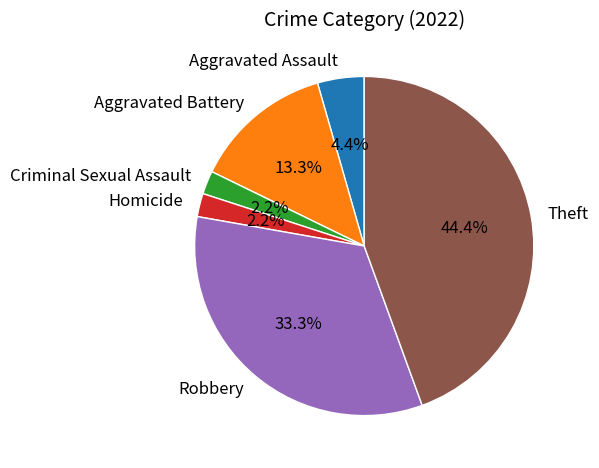

How many segments does this pie chart have?

6